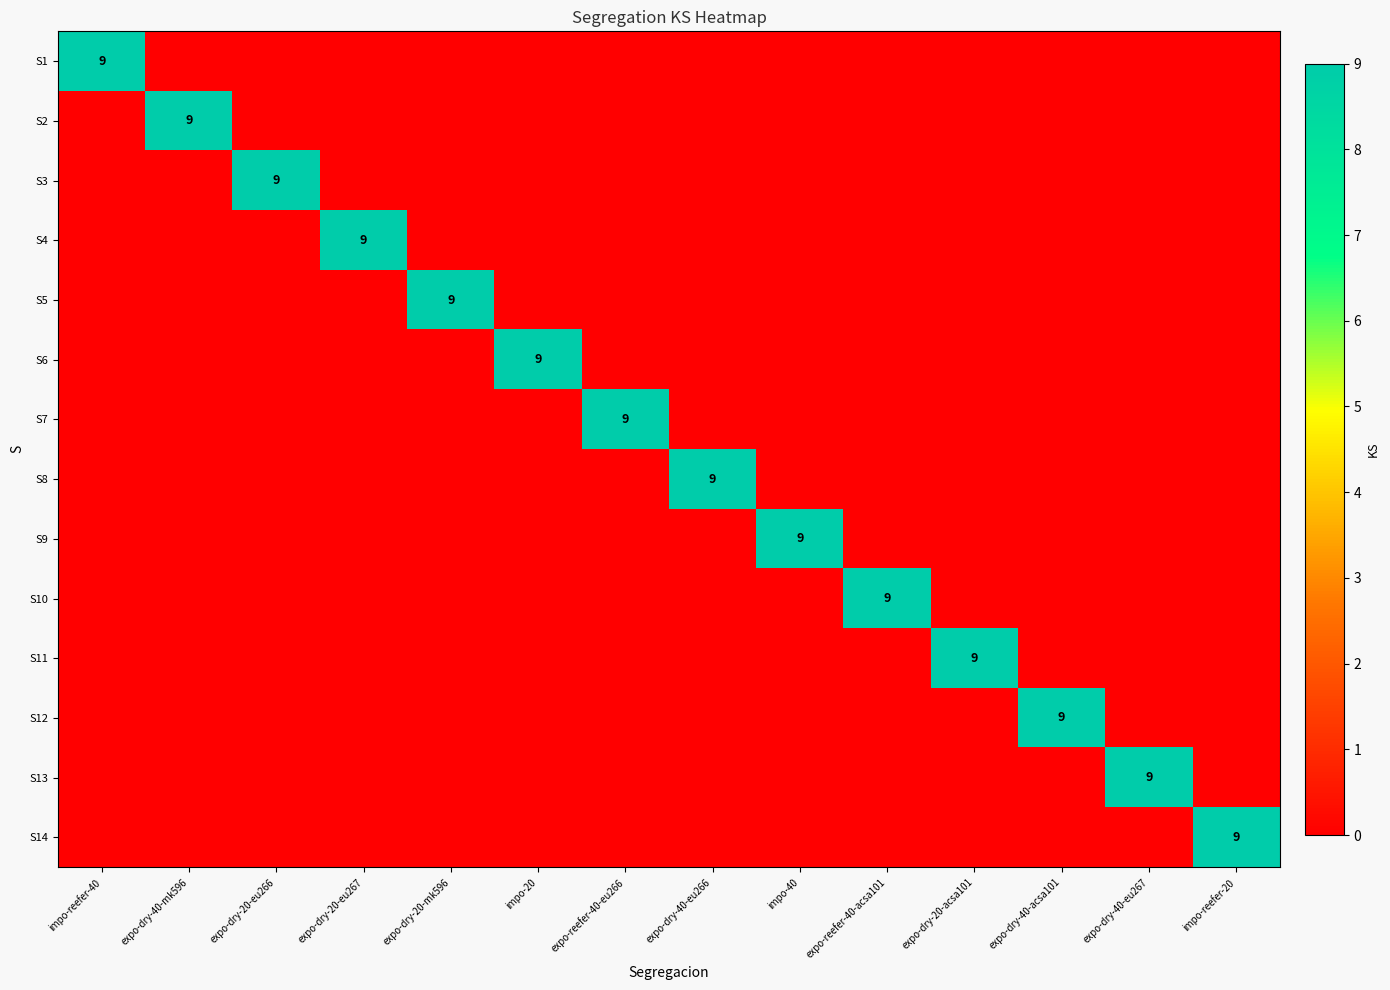

What is the spread (max minus min) of values at impo-reefer-20?

9